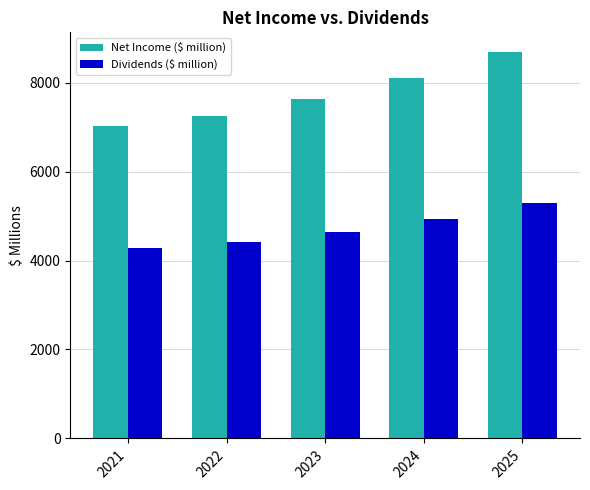

List the series in order of their overall mean, highest first.

Net Income ($ million), Dividends ($ million)